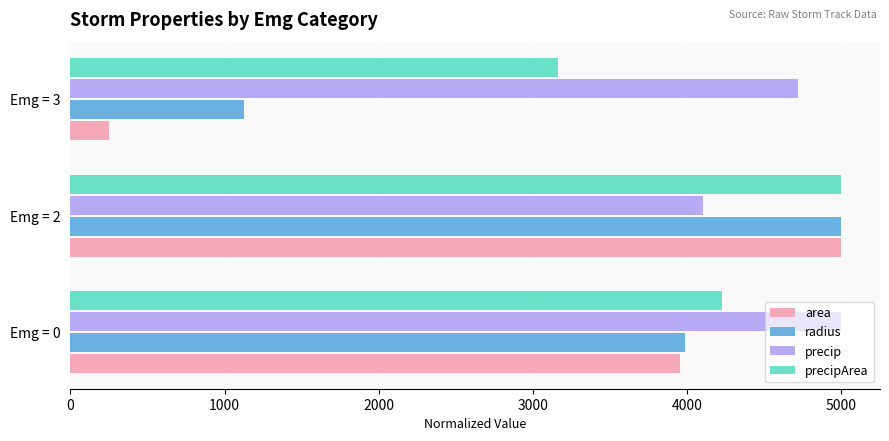

What is the total value across all series at Emg = 2?

19100.0